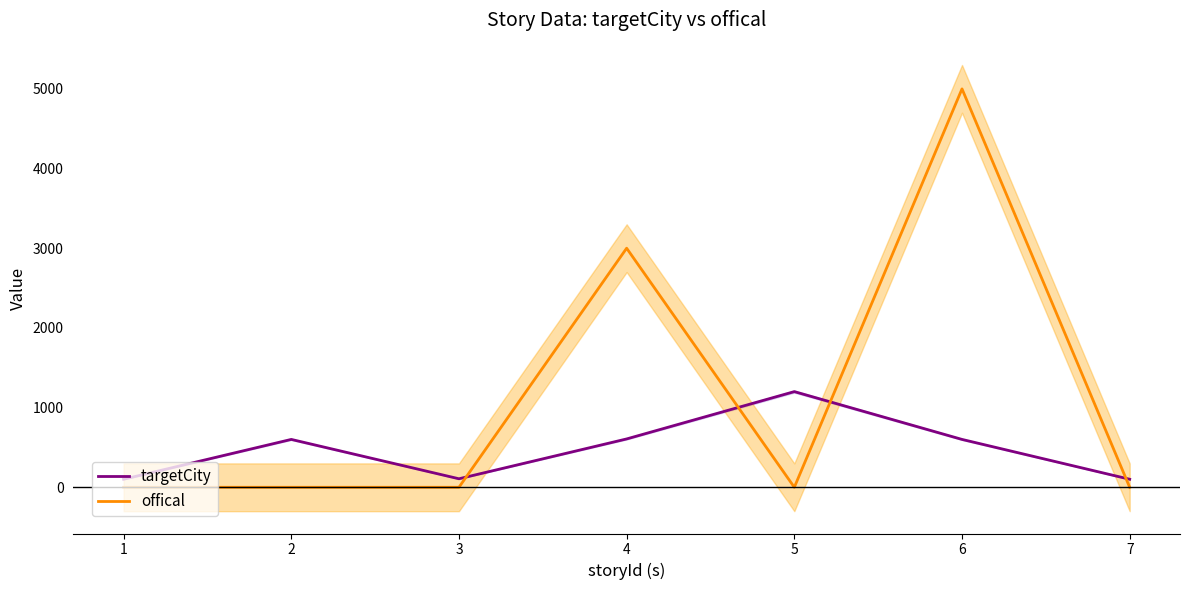

Which has a higher value, 6 or 4?

4